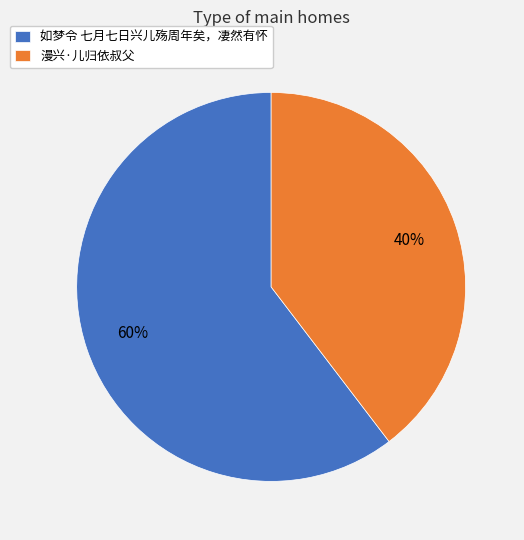

Which slice is the largest?

如梦令 七月七日兴儿殇周年矣，凄然有怀